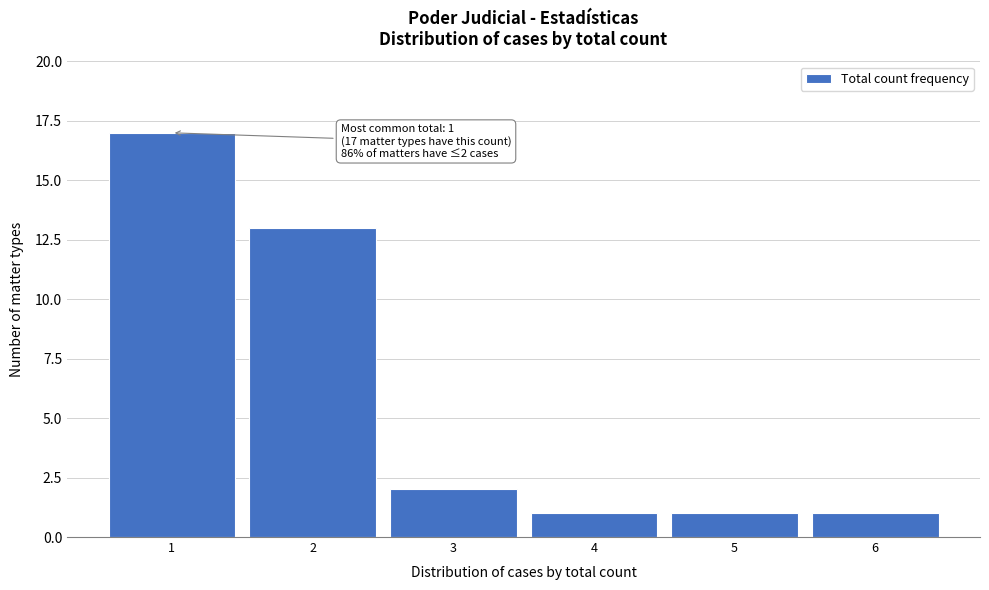

Reading left to right, list all the values displayed in this chart.

17	13	2	1	1	1